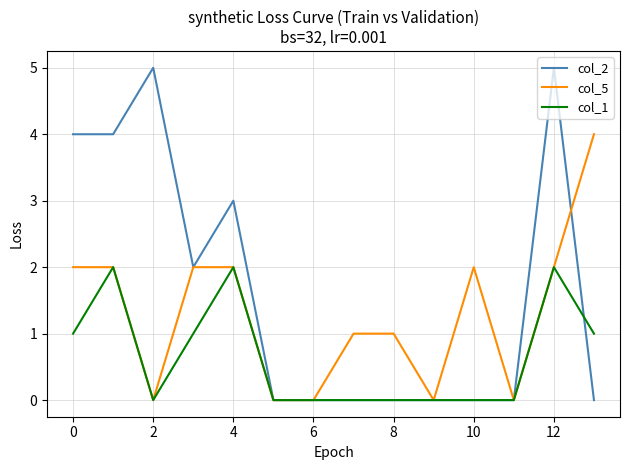

What is the greatest value displayed?

5